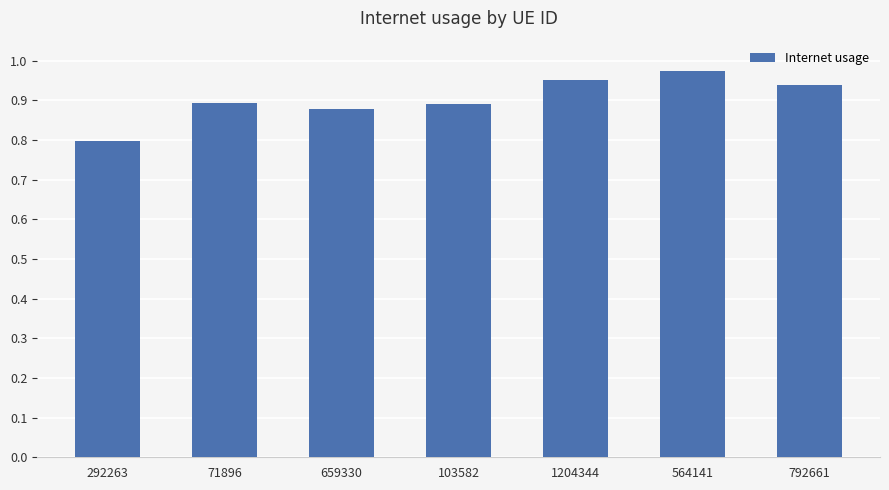

The chart shows a value of 1.4 at 792661. True or false?

False